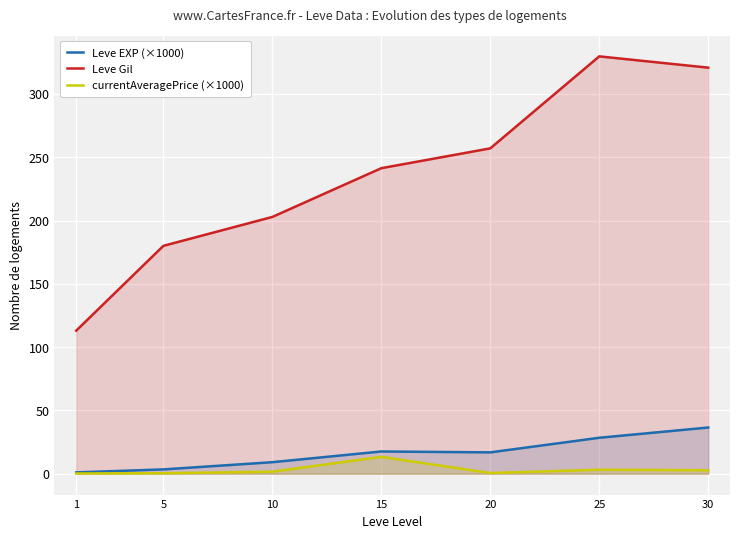

Reading right to left, what are all the values shown in this chart?

Leve EXP (×1000): 36.5	28.4	16.9	17.6	9.1	3.4	1.0
Leve Gil: 320.8	329.7	257.0	241.3	202.8	180.0	113.0
currentAveragePrice (×1000): 2.7	3.1	0.6	13.3	1.6	0.4	0.2